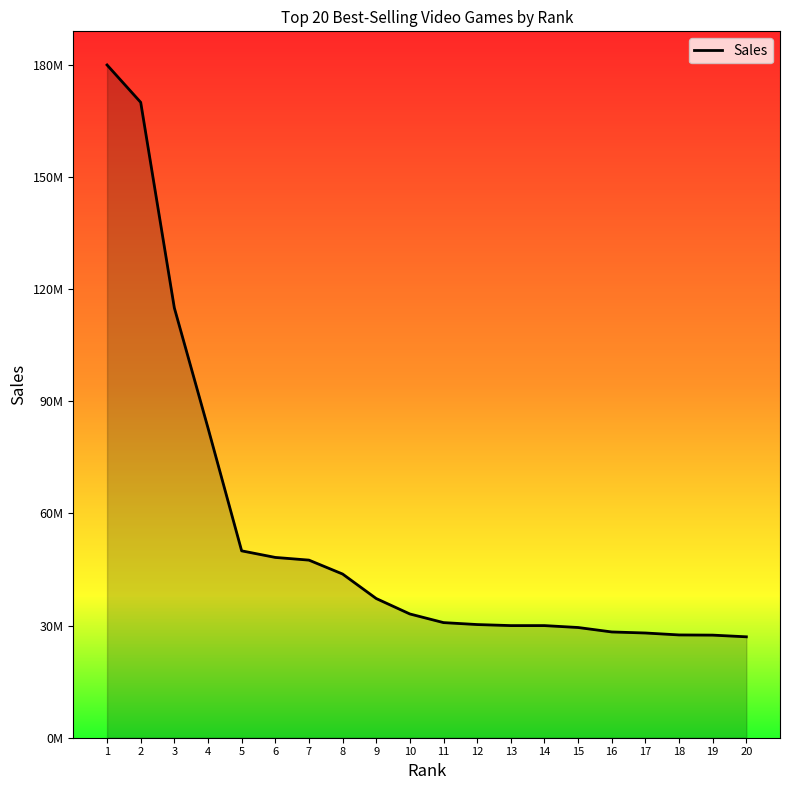

Is this an area chart (filled region under the line)?

Yes